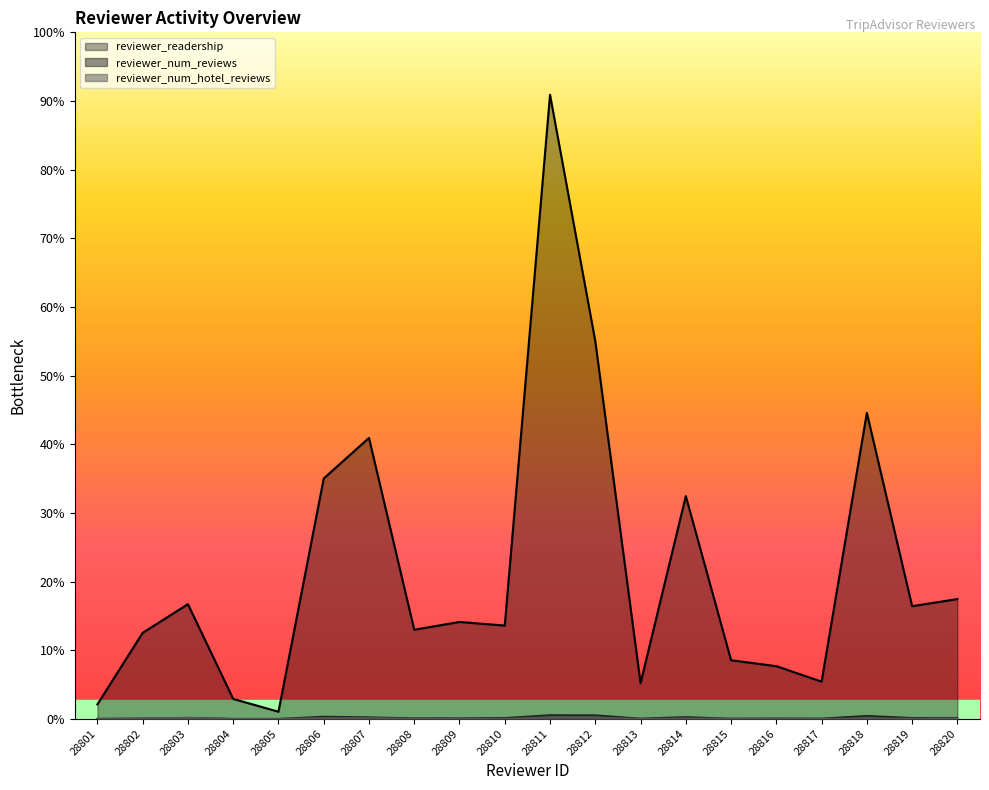

Where does the reviewer_num_reviews series first go above 13?

28803